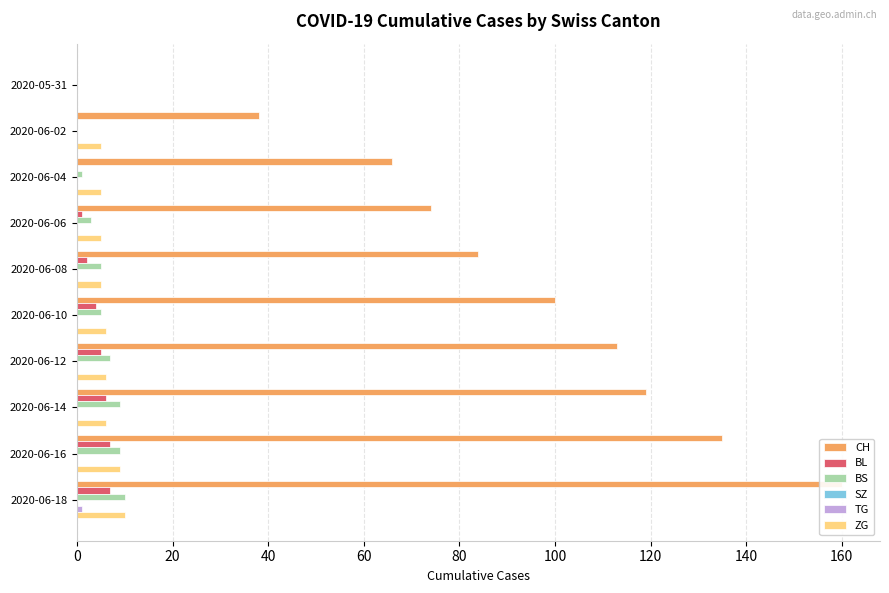

What is the average value of the CH series?

88.9